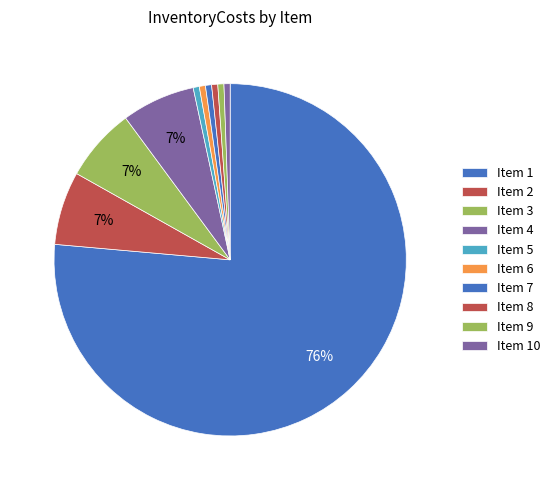

Rank the categories by value from lowest to highest.

5, 6, 7, 8, 9, 10, 2, 3, 4, 1